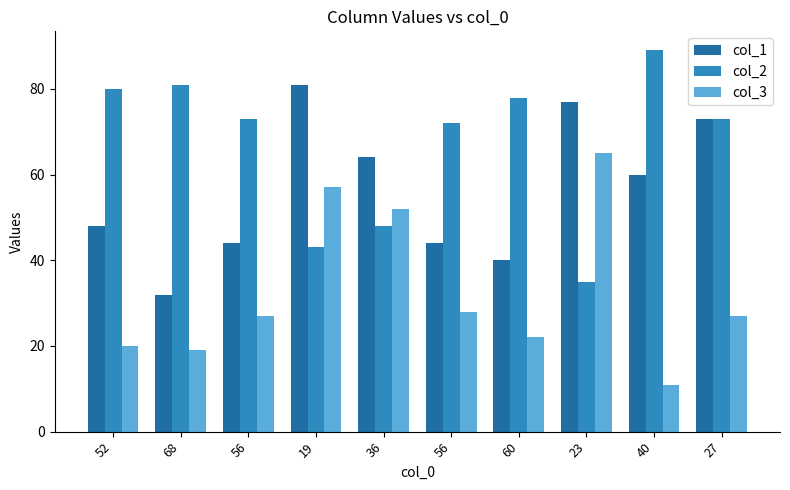

What are all the series names shown in the legend?

col_1, col_2, col_3